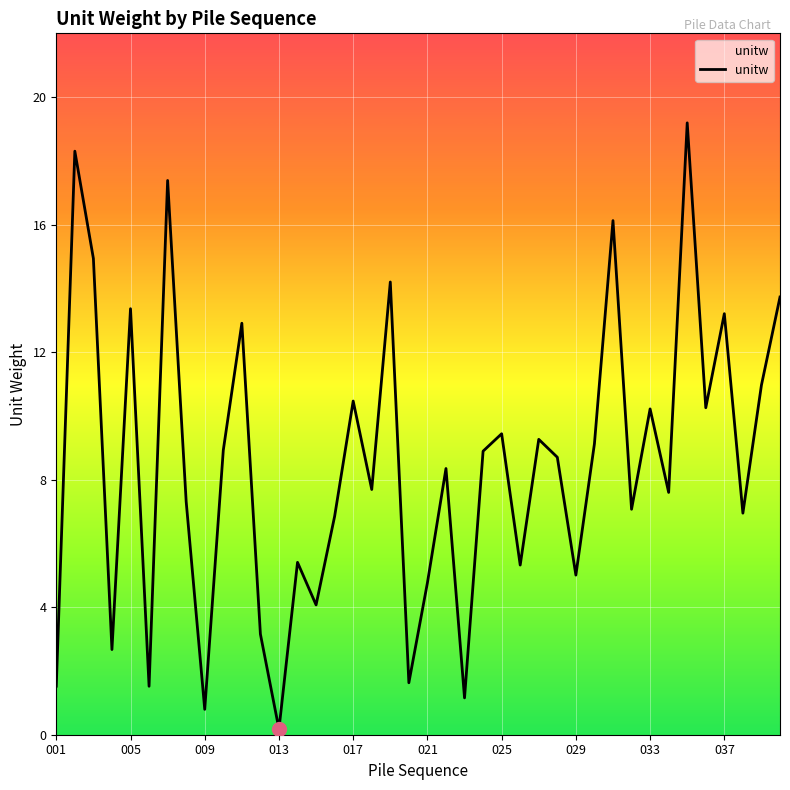

What is the average value?

8.5